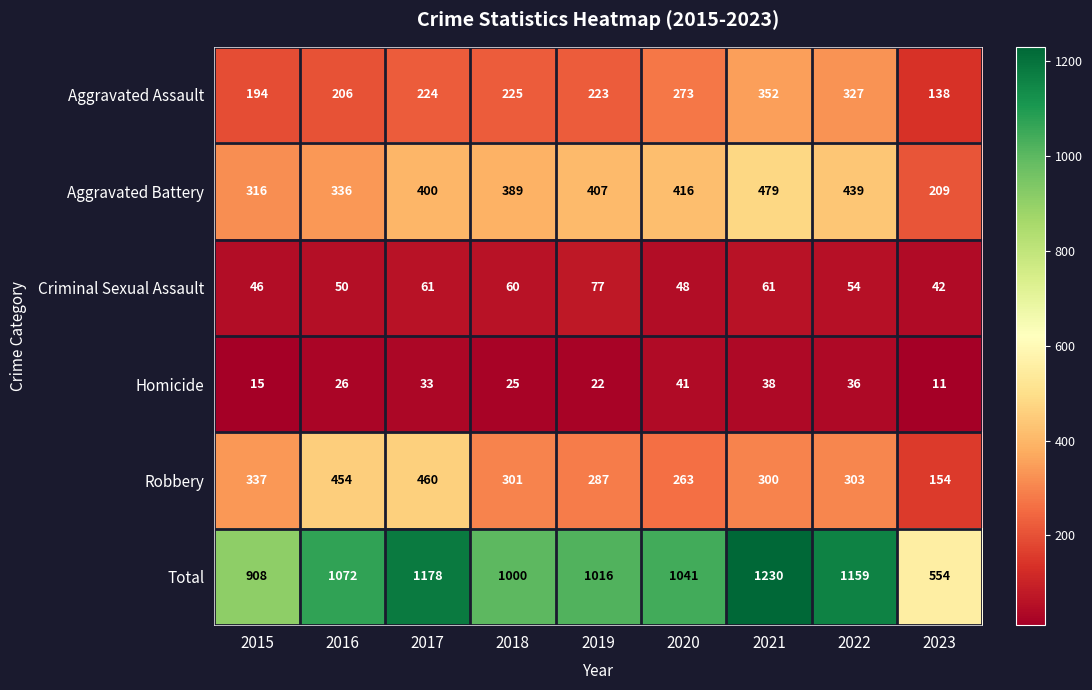

At which category is the sum across all series the highest?

2021